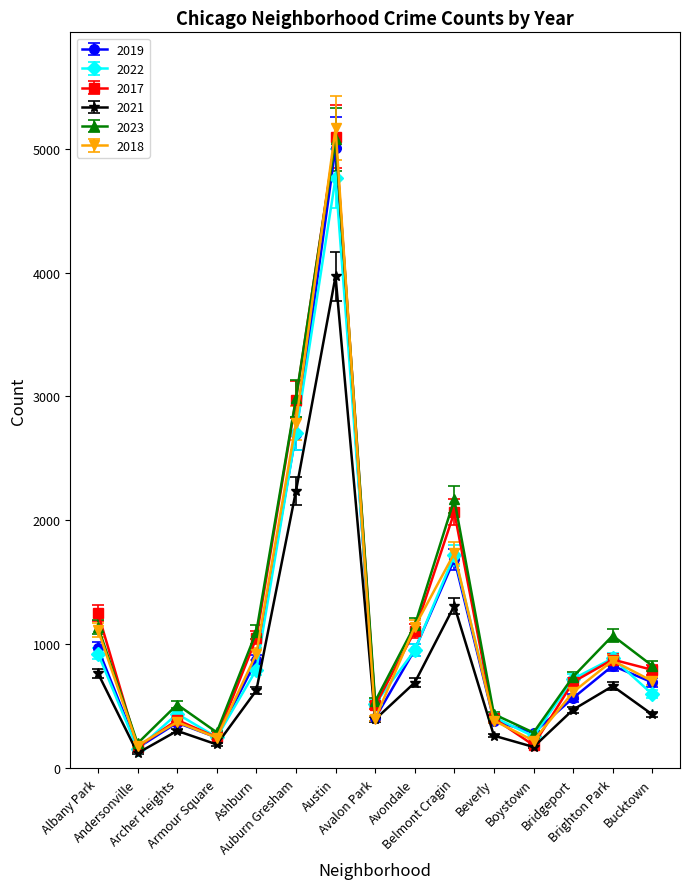

How many interior local valleys does the 2017 series have?

4